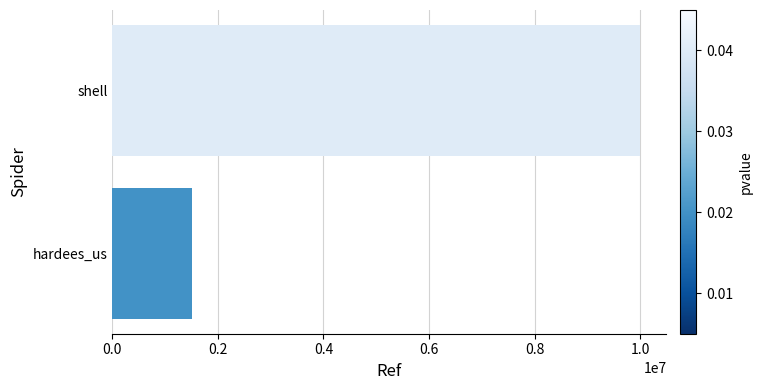

Approximately how many times larger is the value at shell compared to hardees_us?

6.7